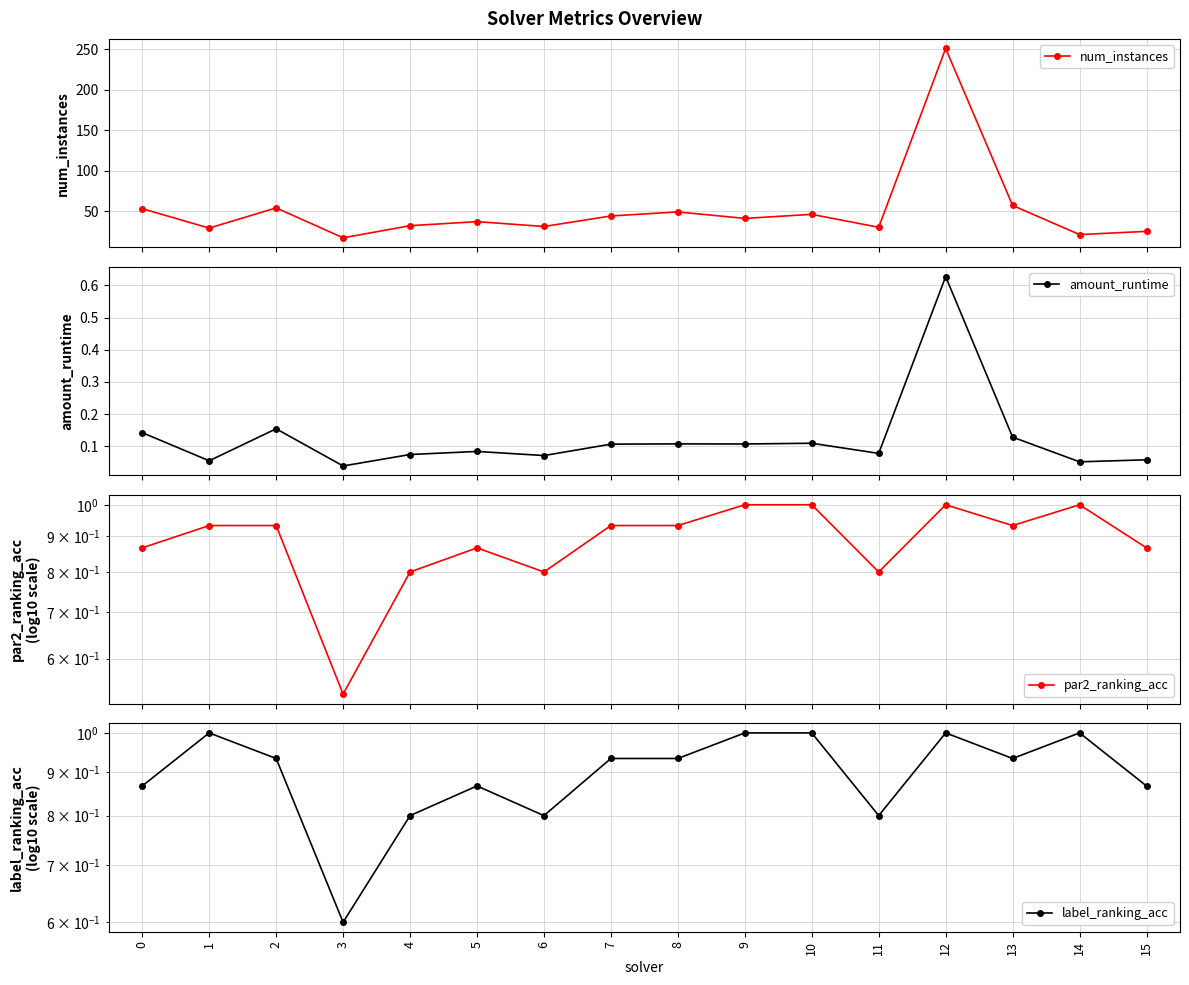

True or false: label_ranking_acc and amount_runtime intersect in this chart.

False